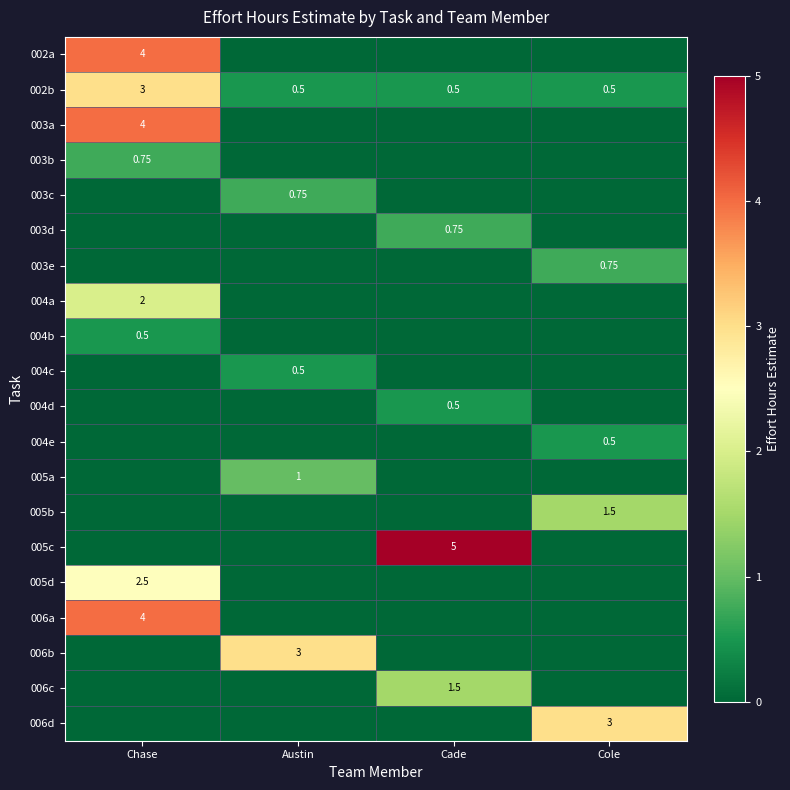

Count the number of data series in this chart.

20